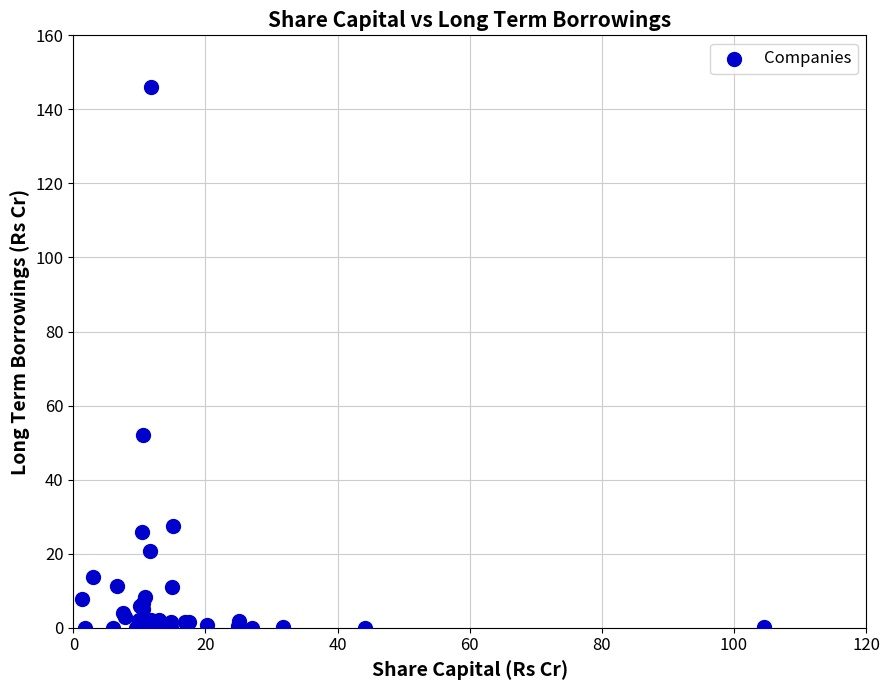

What Y value in the scatter plot is closest to 73?

52.1